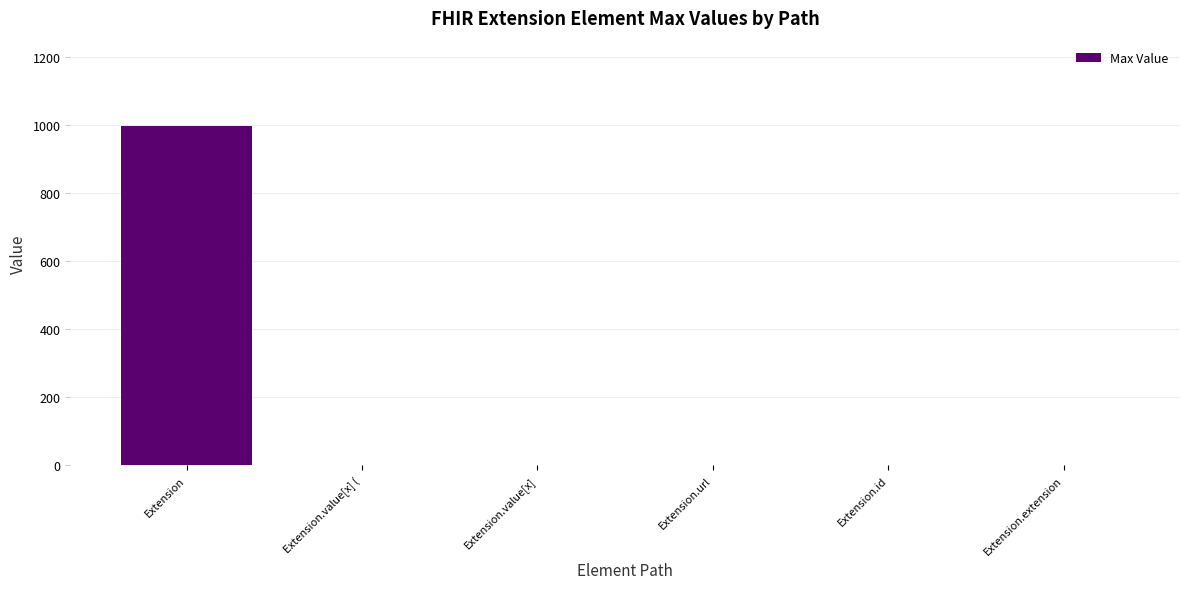

What is the sum of all values?

1003